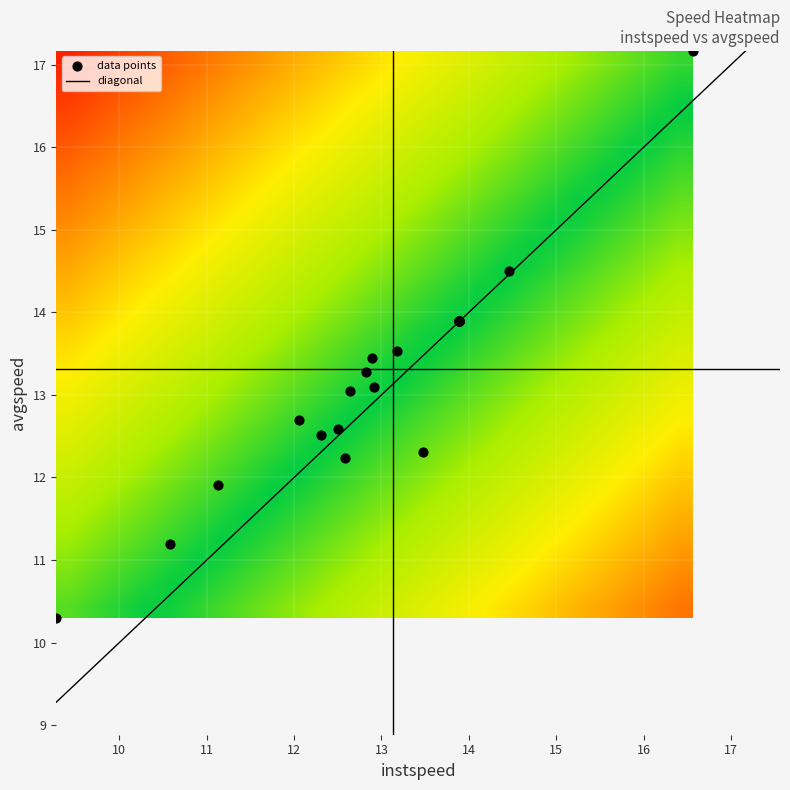

What is the lowest value of the diagonal series?

9.3